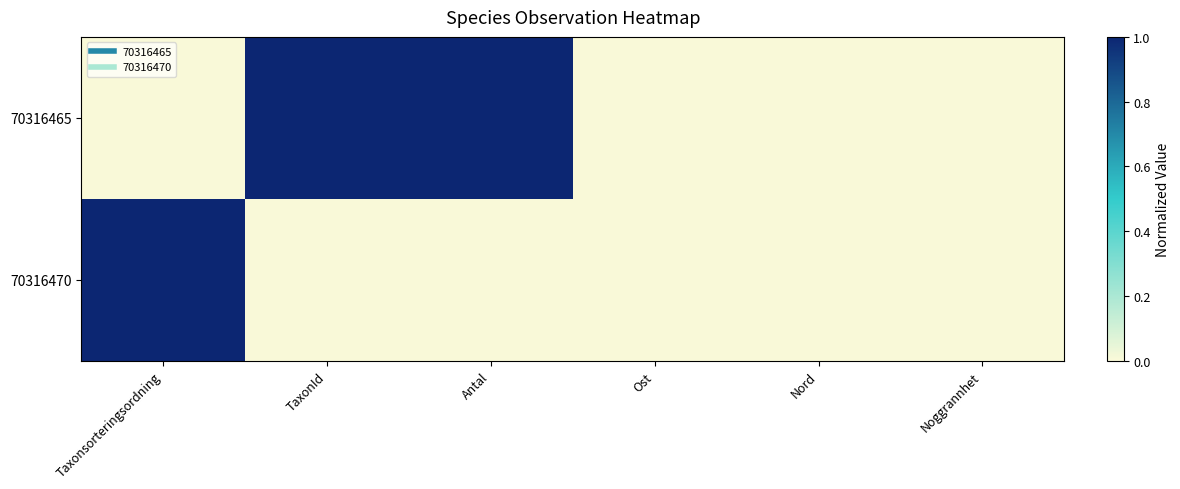

Between Antal and Nord, which is larger?

Antal